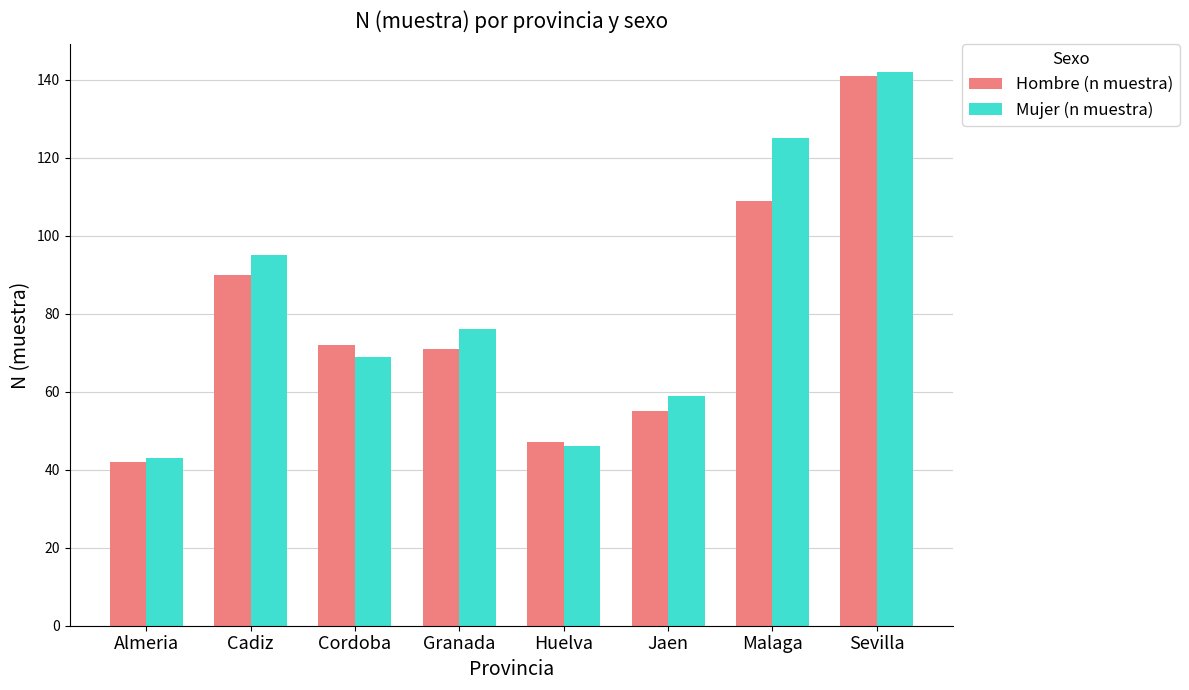

Is it true that Mujer (n muestra) equals 142 at Sevilla?

True